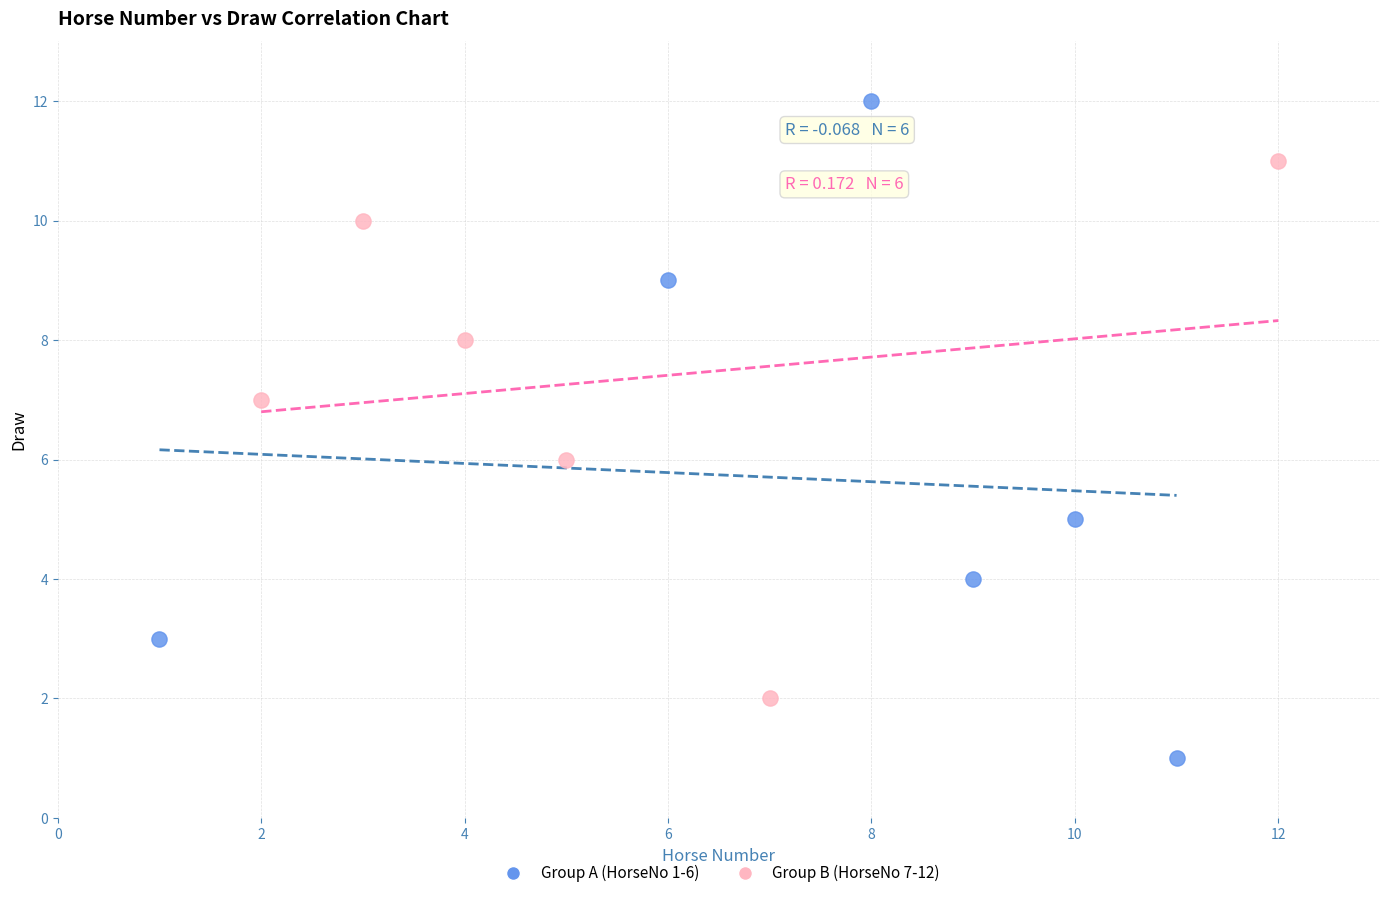

What are all the series names shown in the legend?

Group A (HorseNo 1-6), Group B (HorseNo 7-12)